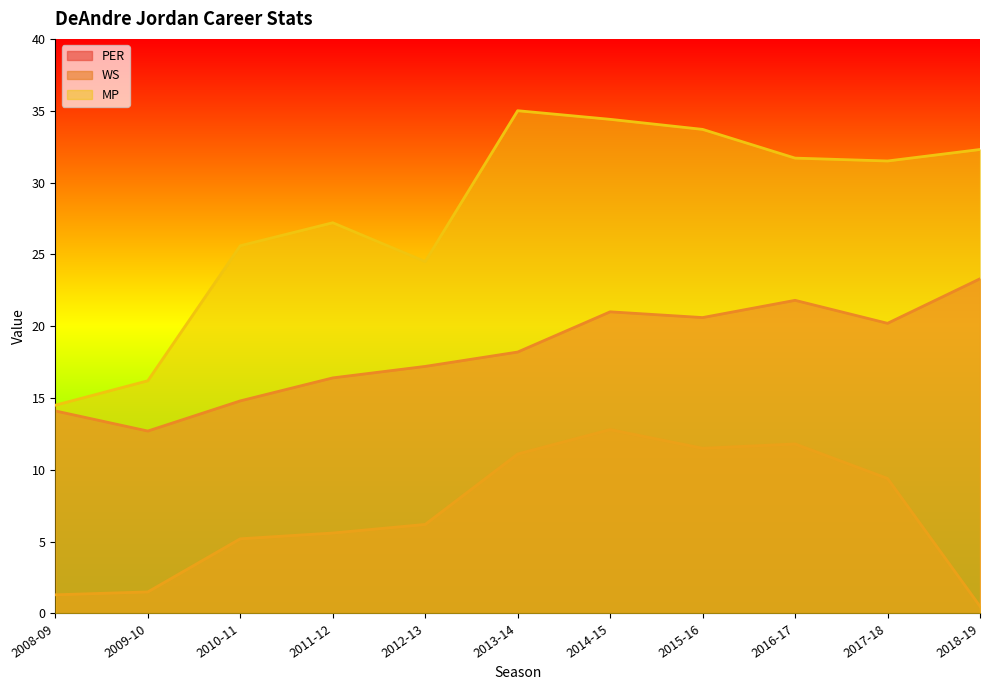

At which category is the sum across all series the highest?

2014-15